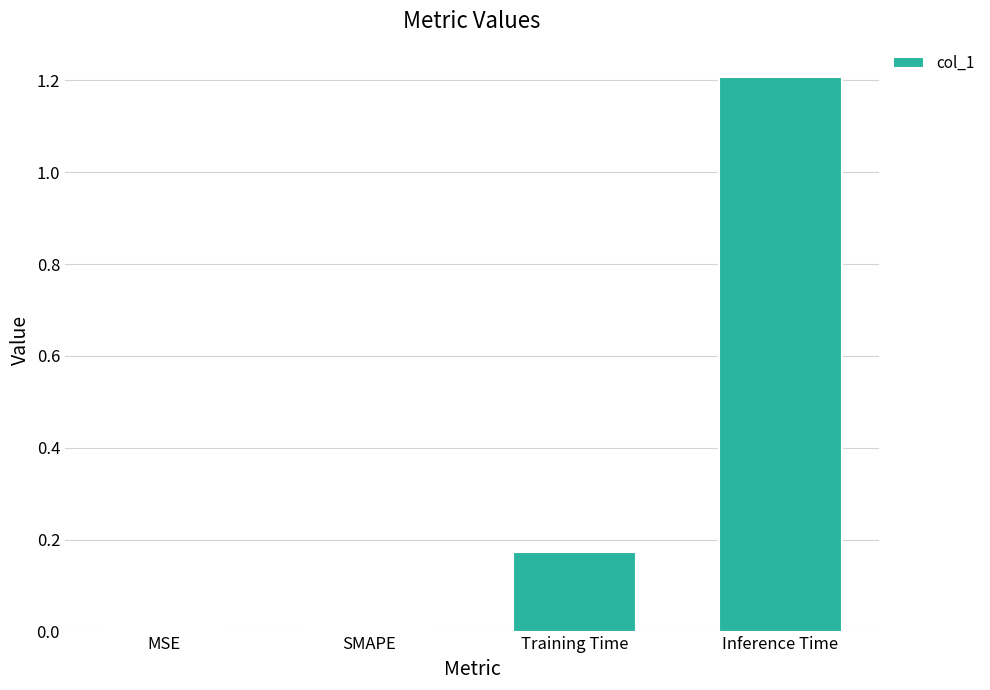

Is it true that the value at MSE is -0.5?

False